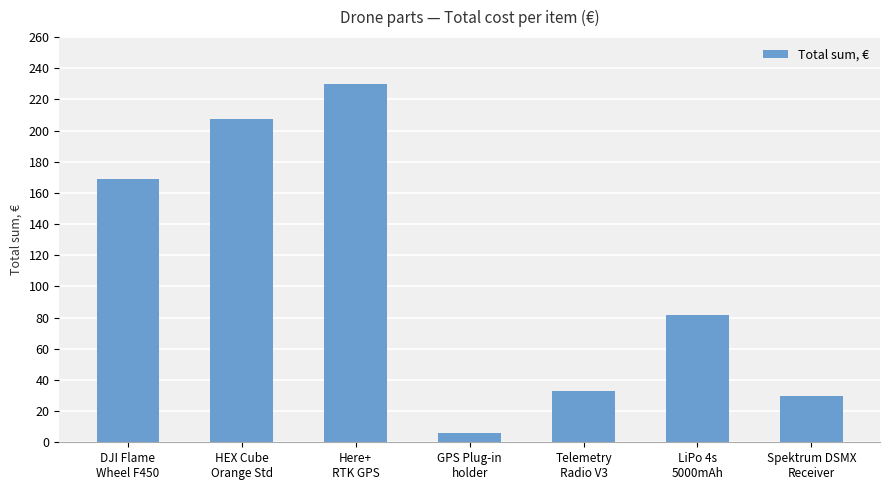

Approximately how many times larger is the value at LiPo 4s
5000mAh compared to HEX Cube
Orange Std?

0.4